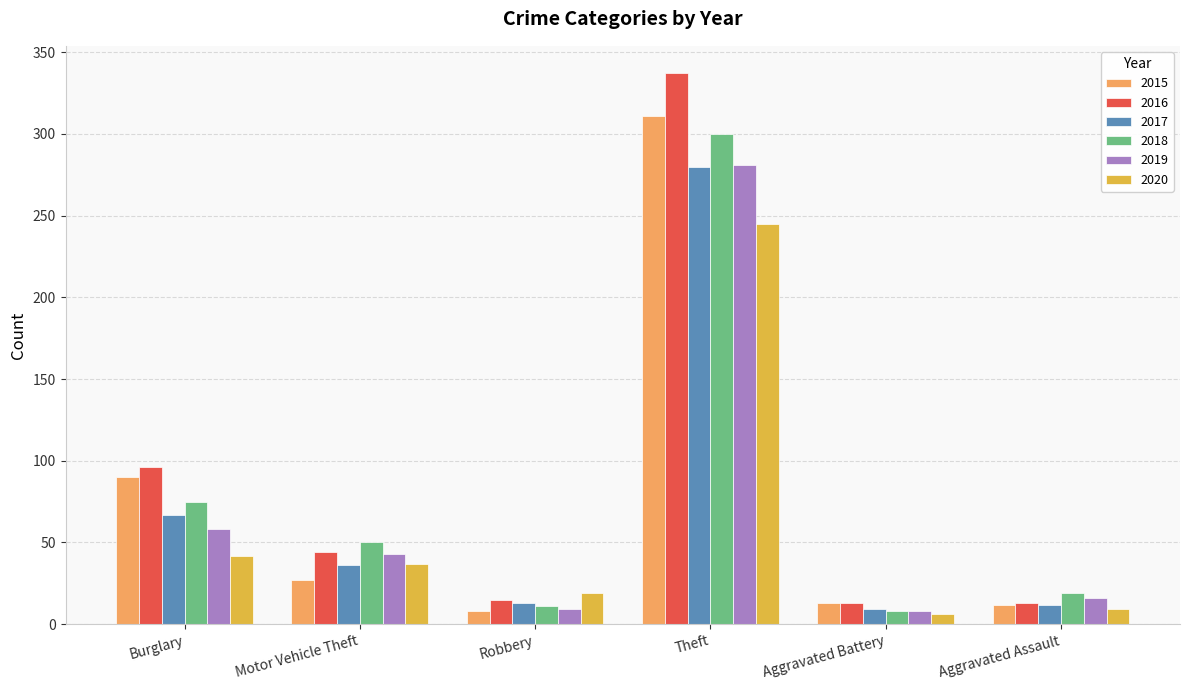

Does the chart contain stacked bars?

No